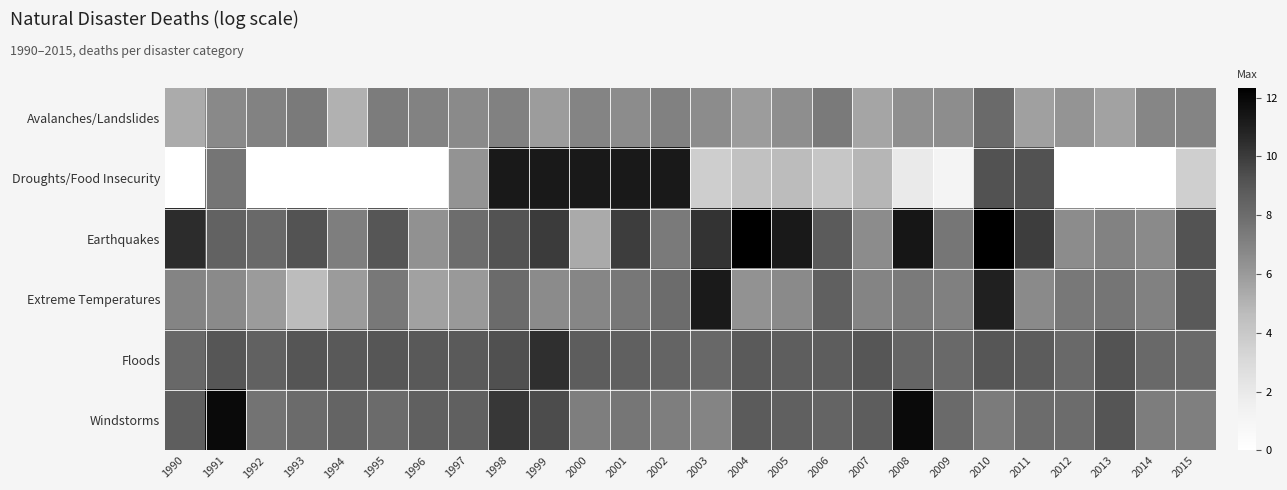

Which series has the widest spread of values?

Droughts/Food Insecurity